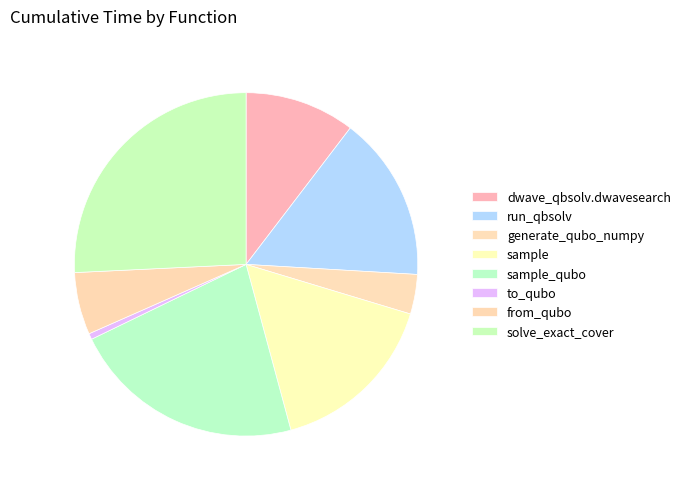

Which category has the biggest portion of the pie?

solve_exact_cover